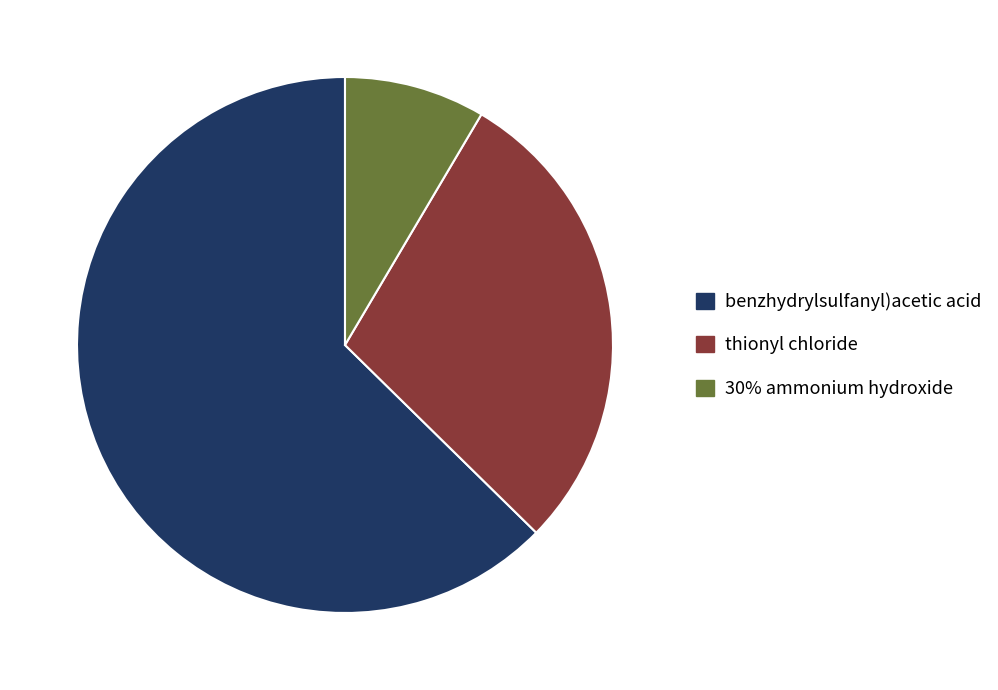

Combined, do benzhydrylsulfanyl)acetic acid and thionyl chloride account for over 50%?

Yes